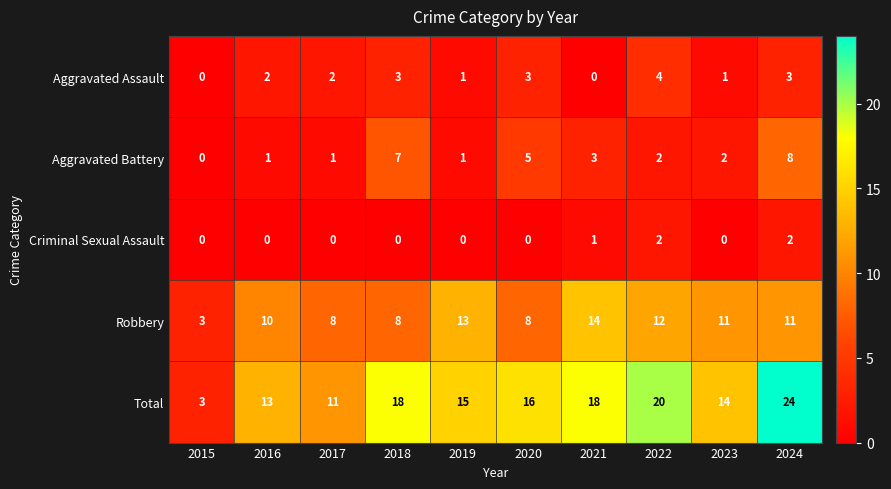

The value of Criminal Sexual Assault at 2024 is 1. True or false?

False